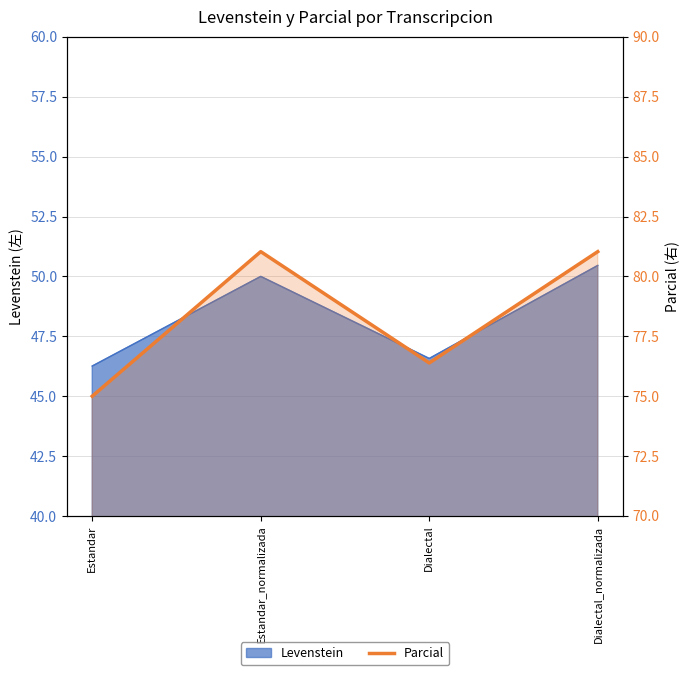

What is the label of the 4th point from the left?

Dialectal_normalizada